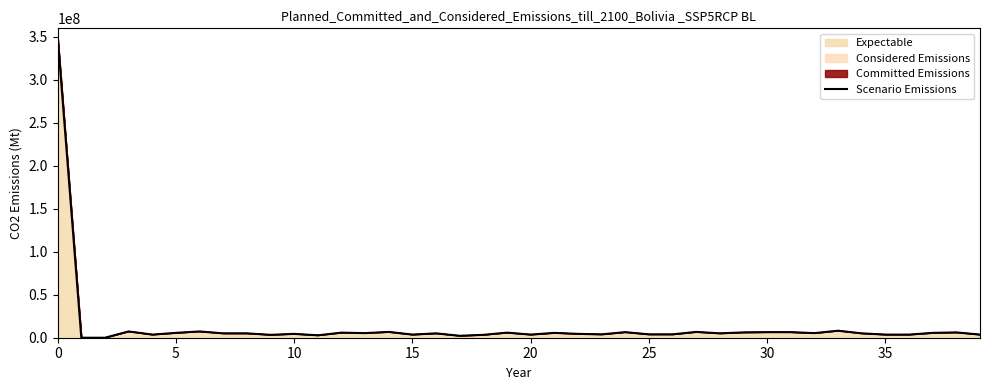

The value at 17 is 556949.5. True or false?

False